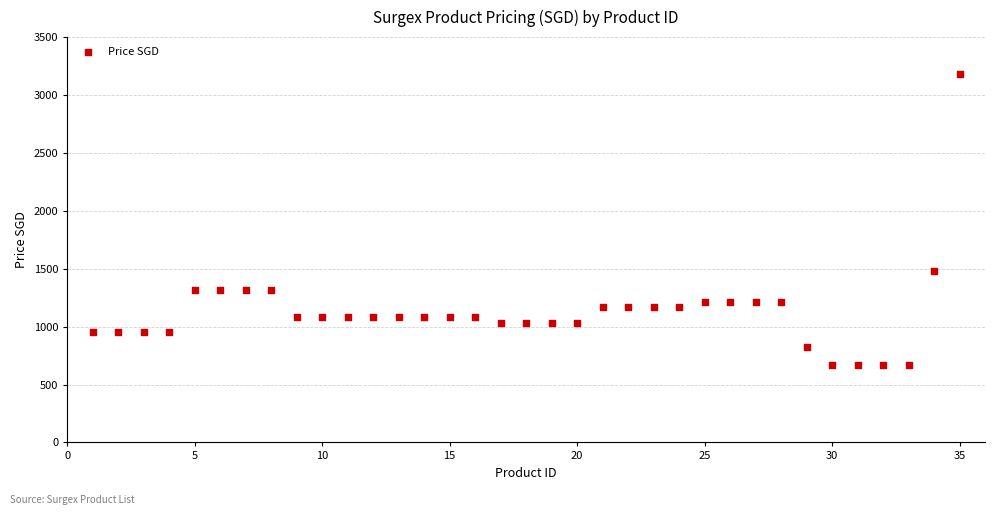

What is the range of Y values (max minus min)?

2510